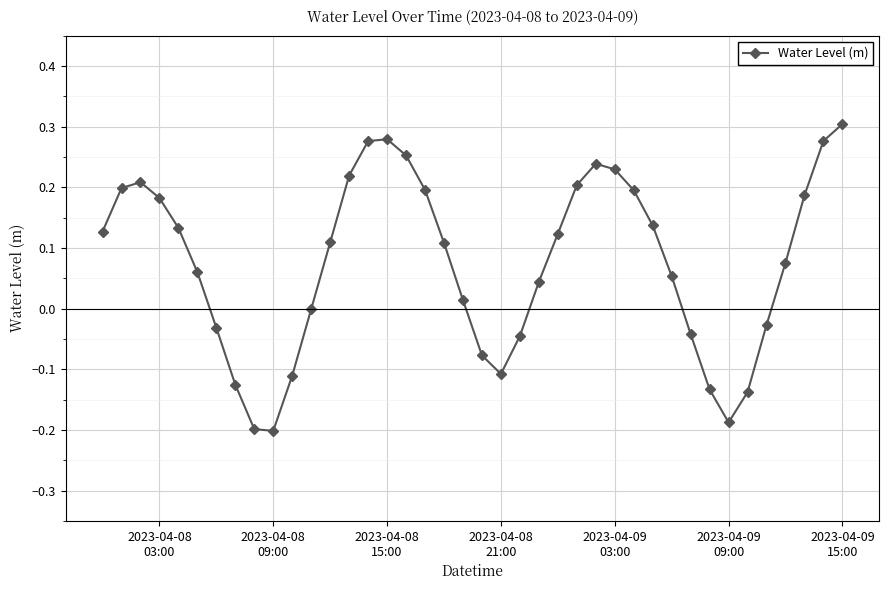

How many distinct data groups are displayed?

1